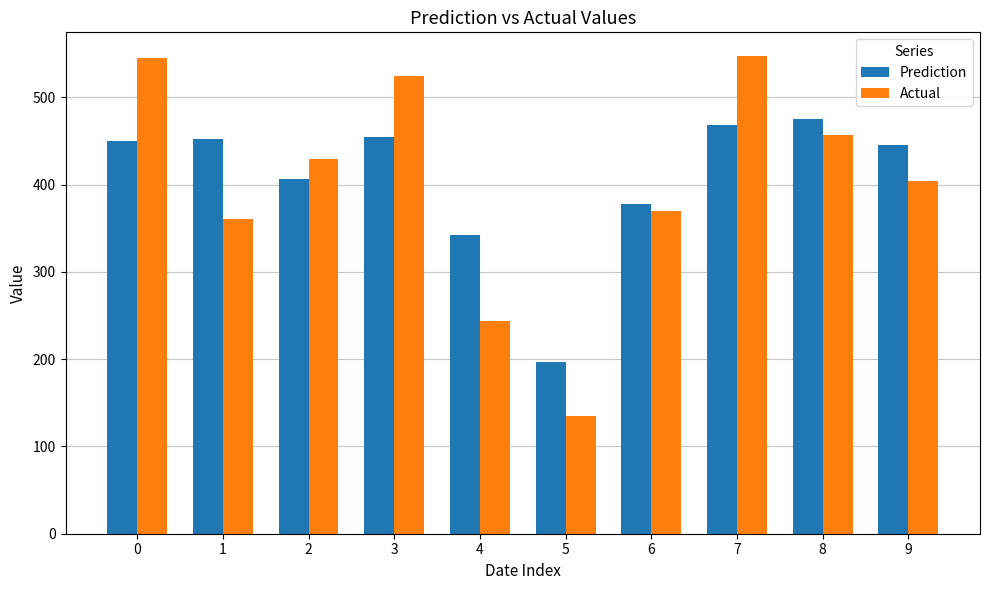

What is the total value across all series at 6?

747.2